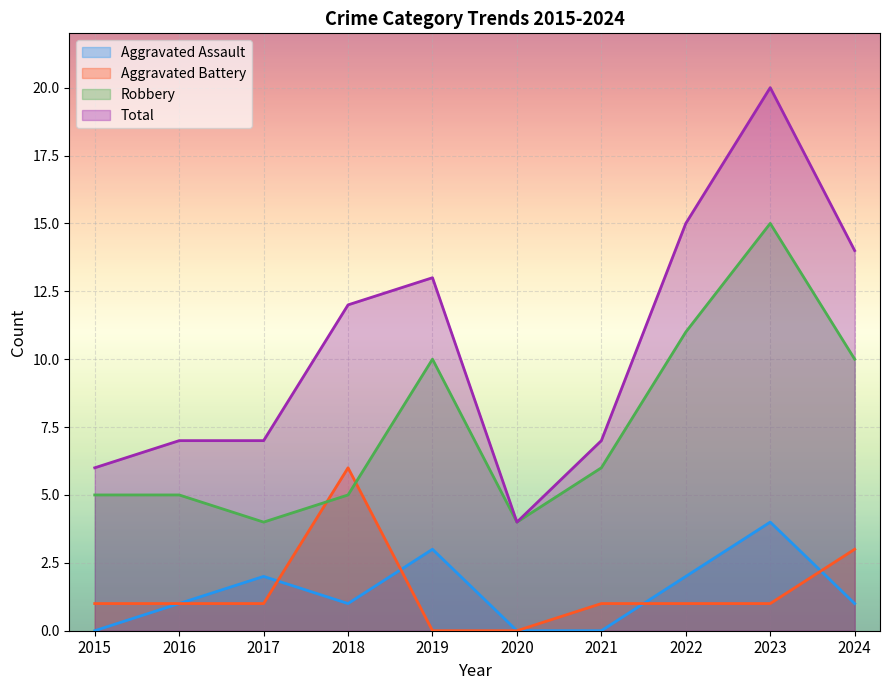

Which series has the largest total across all categories?

Total